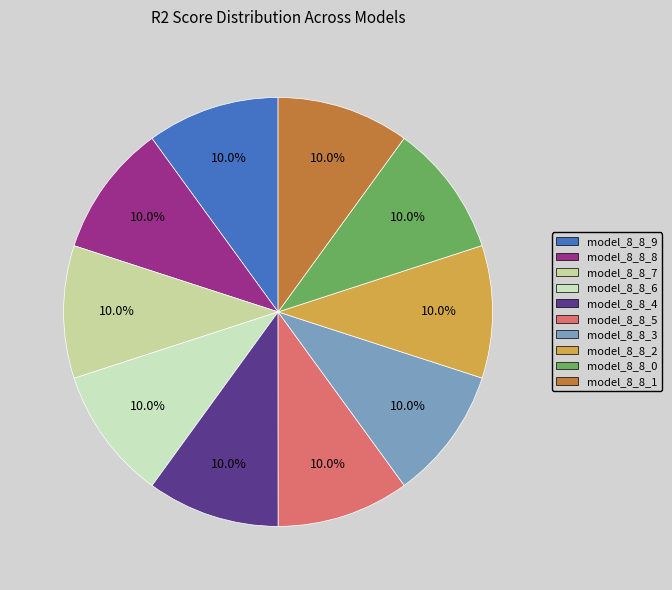

The model_8_8_4 slice represents 1% of the pie. True or false?

False